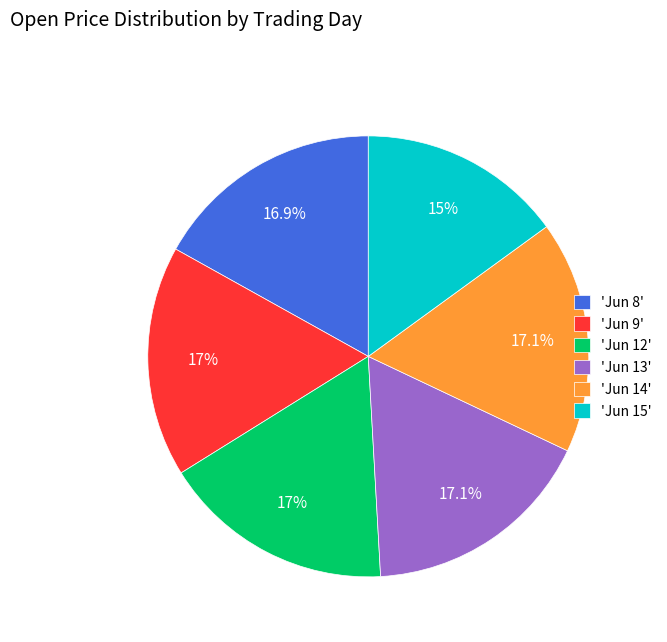

Does 'Jun 13' represent more than half of the total?

No